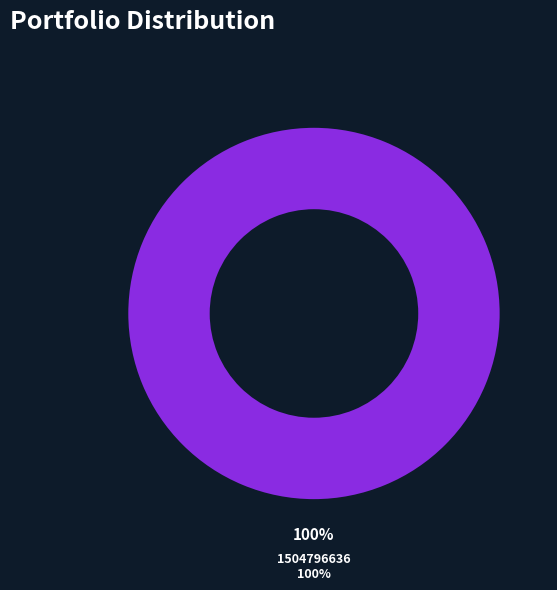

Which slice is the largest?

1504796636